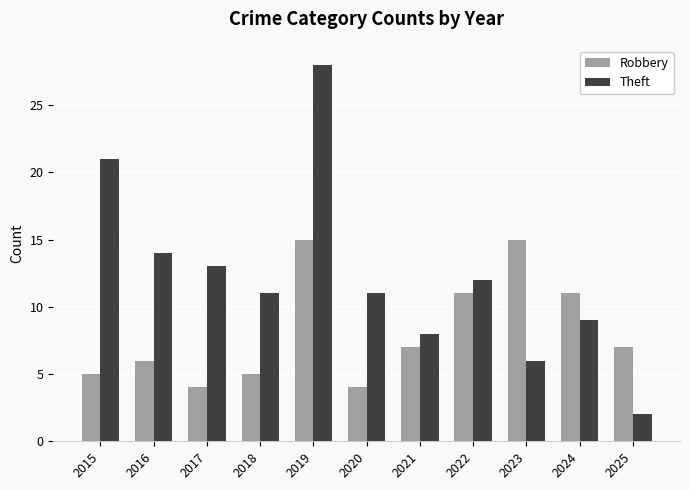

What is the value of the Robbery bar at the 10th from the left?

11